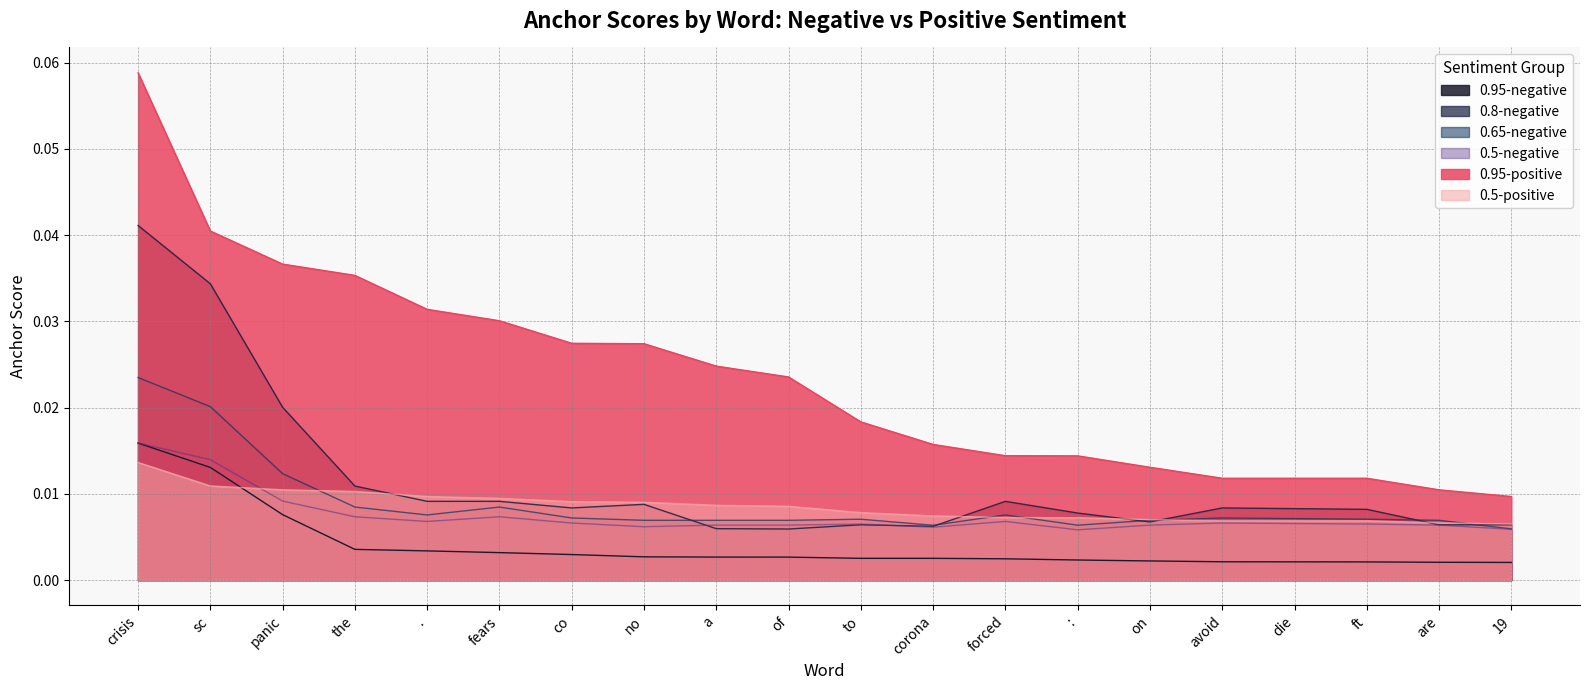

What is the total value across all series at co?

0.1